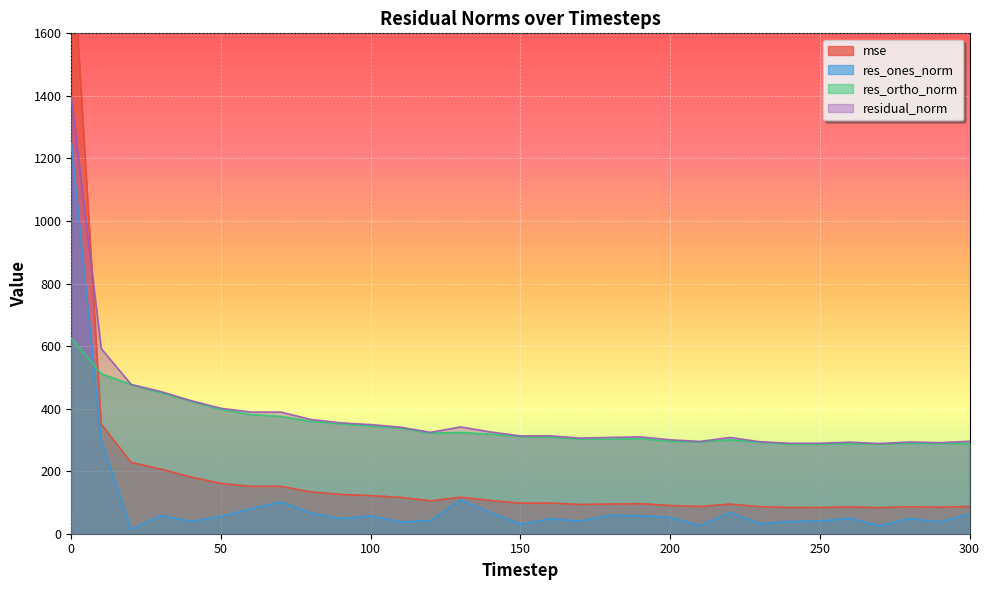

At which category does res_ortho_norm reach its first local peak?

130